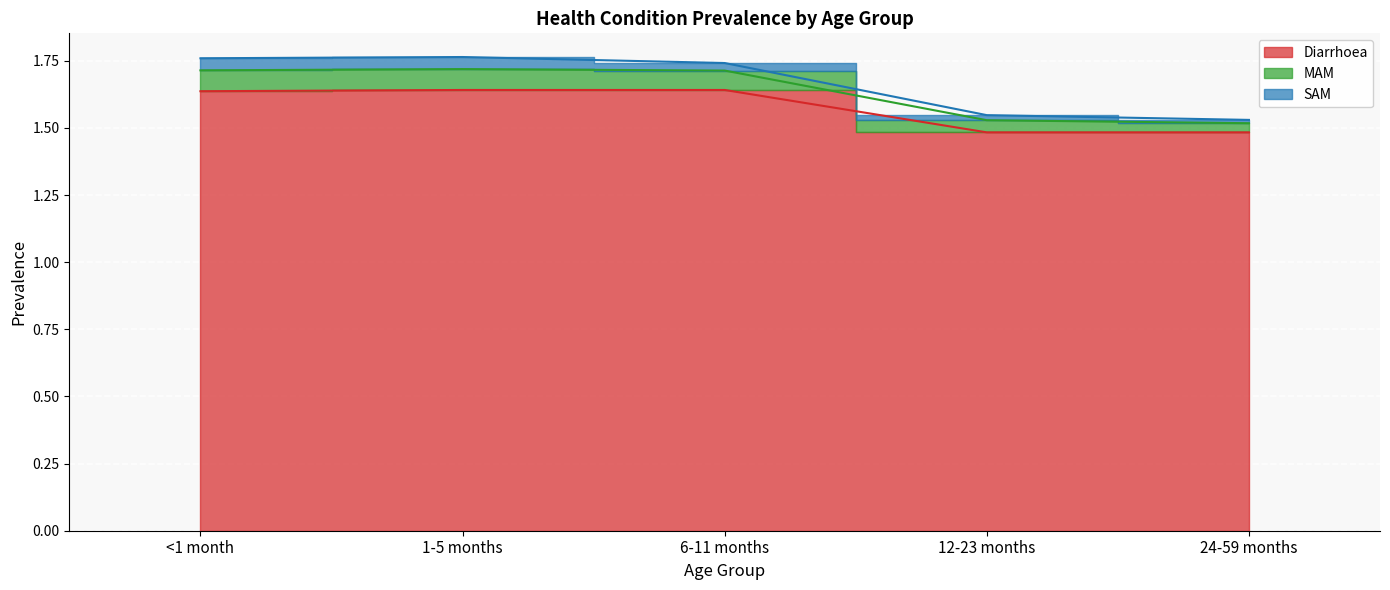

Where is the first local maximum for MAM?

1-5 months